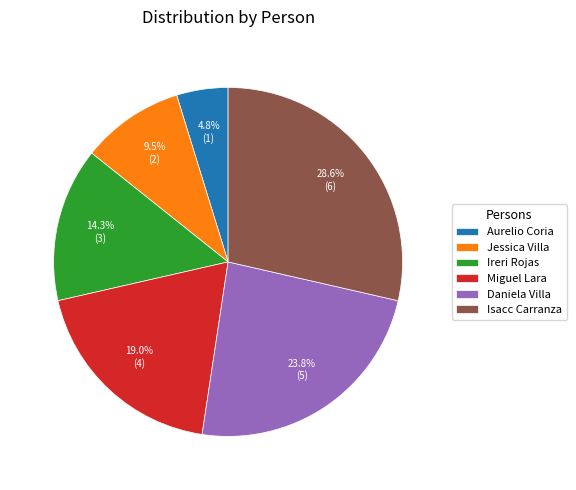

How many segments does this pie chart have?

6